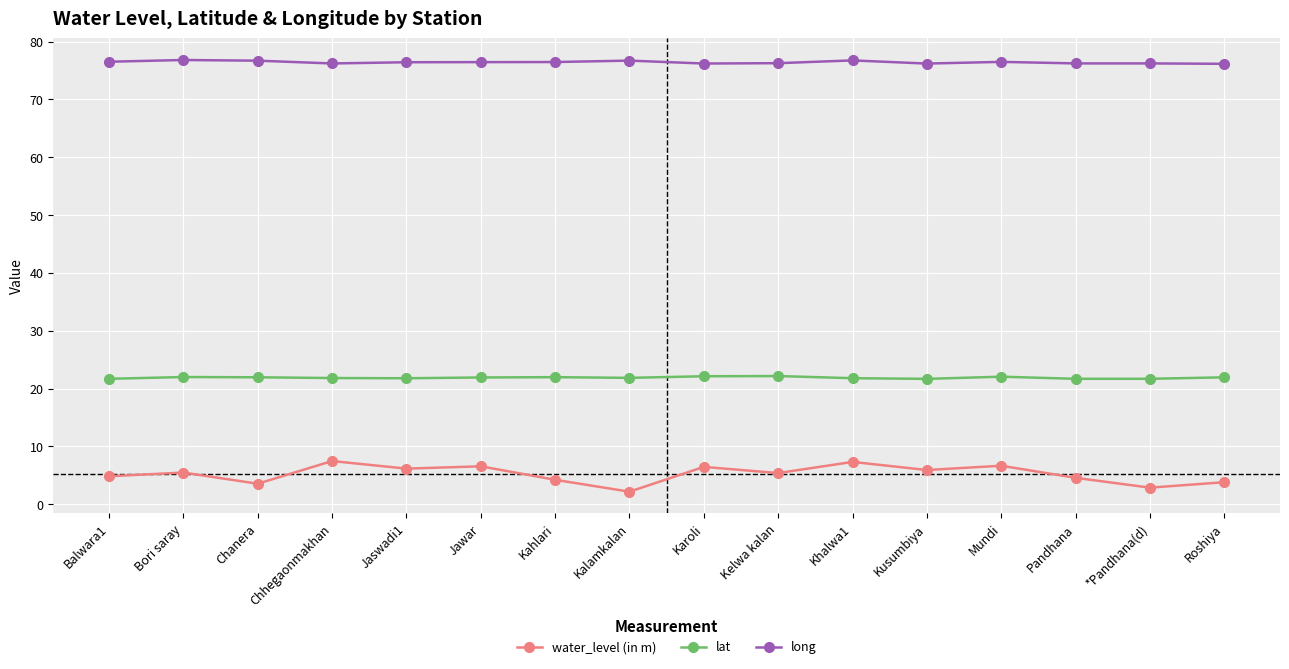

Is this an area chart (filled region under the line)?

No